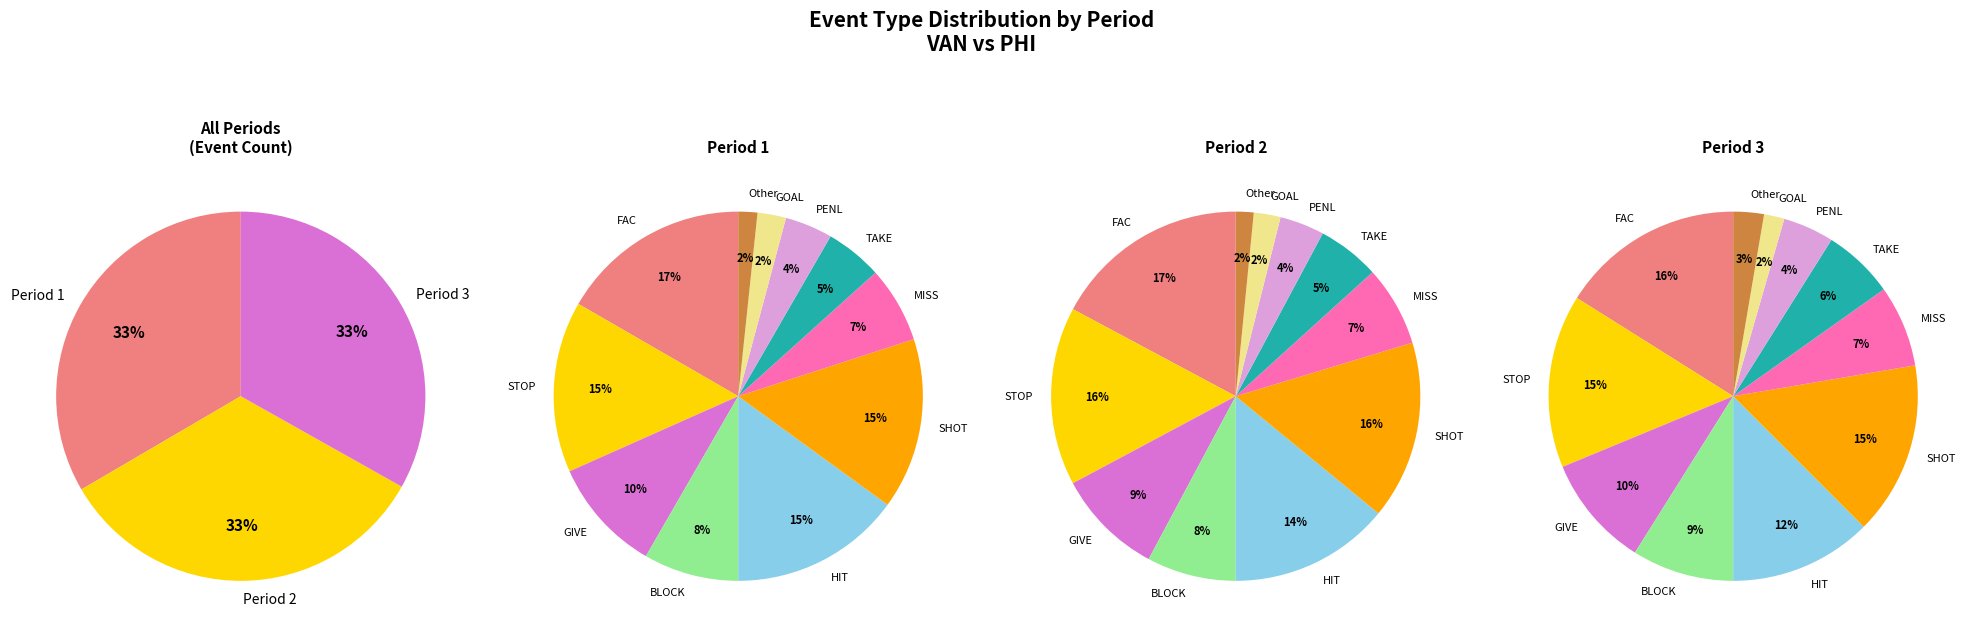

Rank the categories by value from highest to lowest.

Period 1, Period 2, Period 3